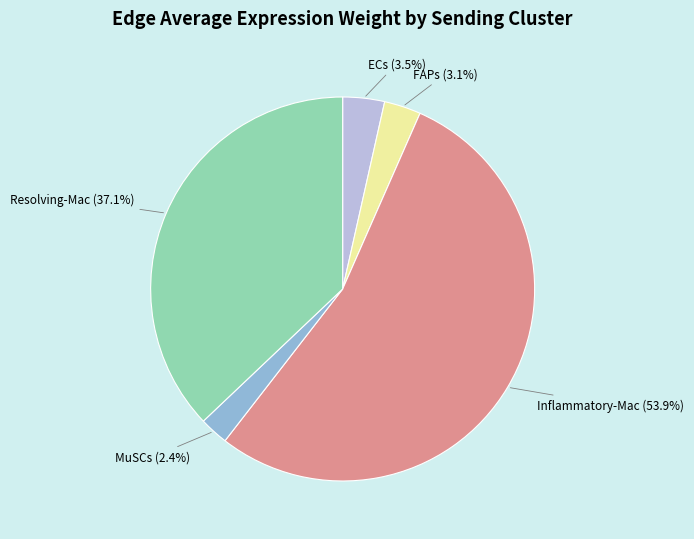

Which category has the smallest portion of the pie?

MuSCs